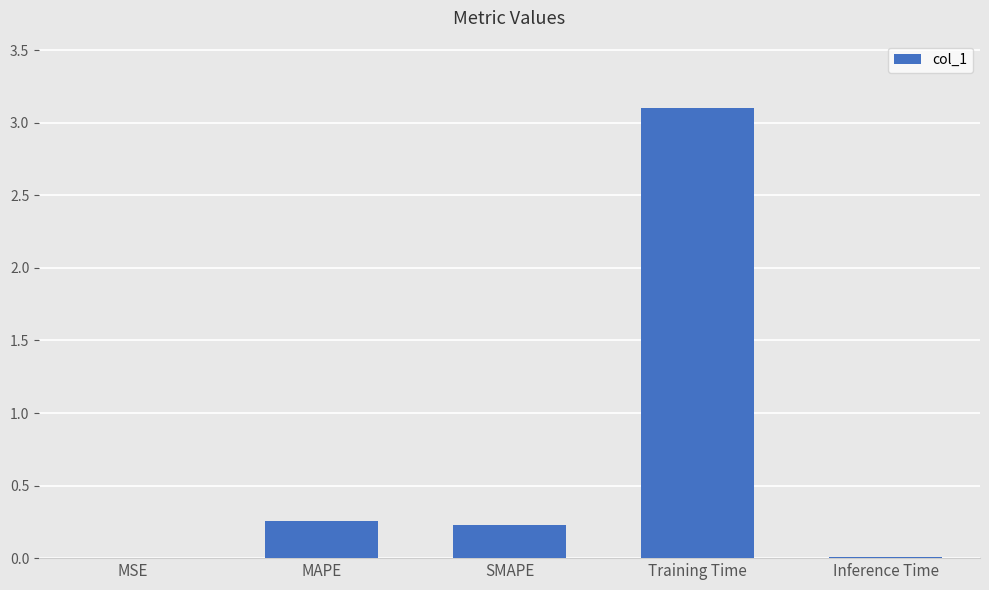

What is the average value?

0.7